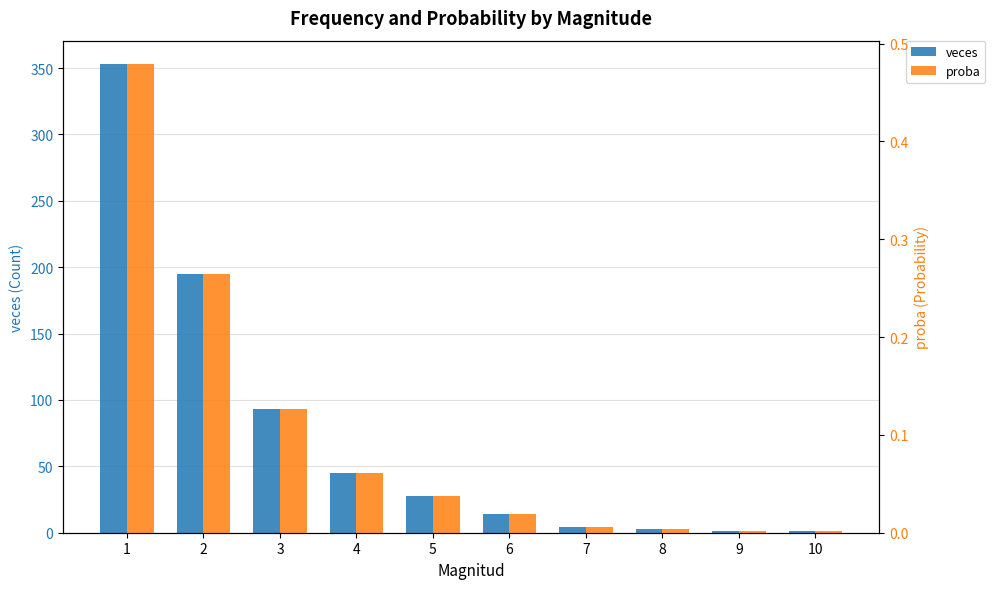

The veces series shows 20.8 at 6. True or false?

False